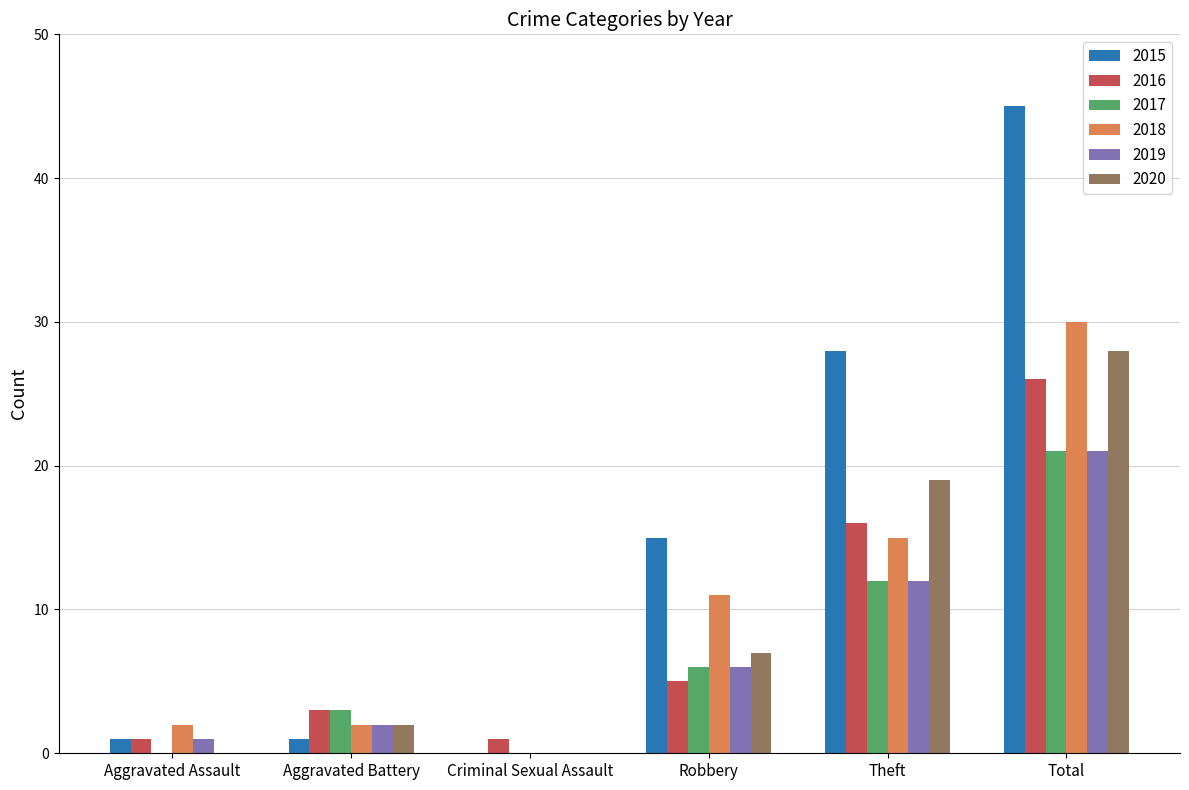

What is the maximum value shown in the chart?

45